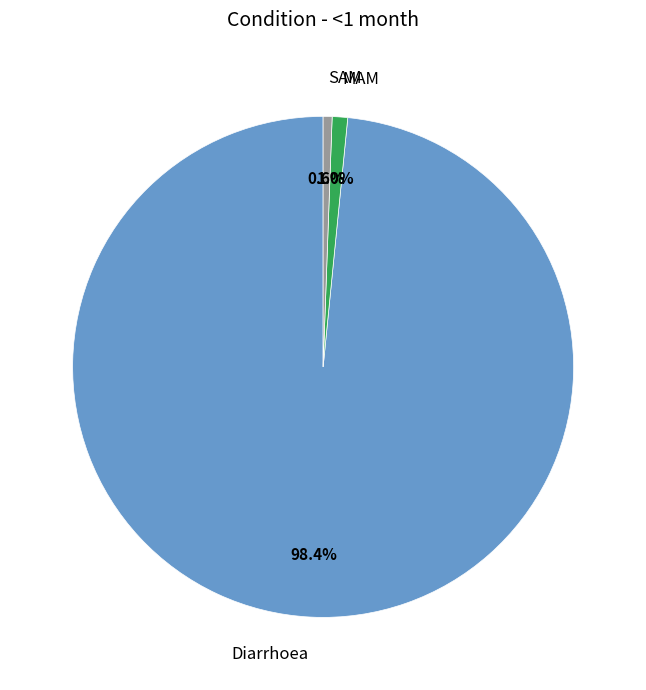

How much of the chart is everything except Diarrhoea?

1.6%